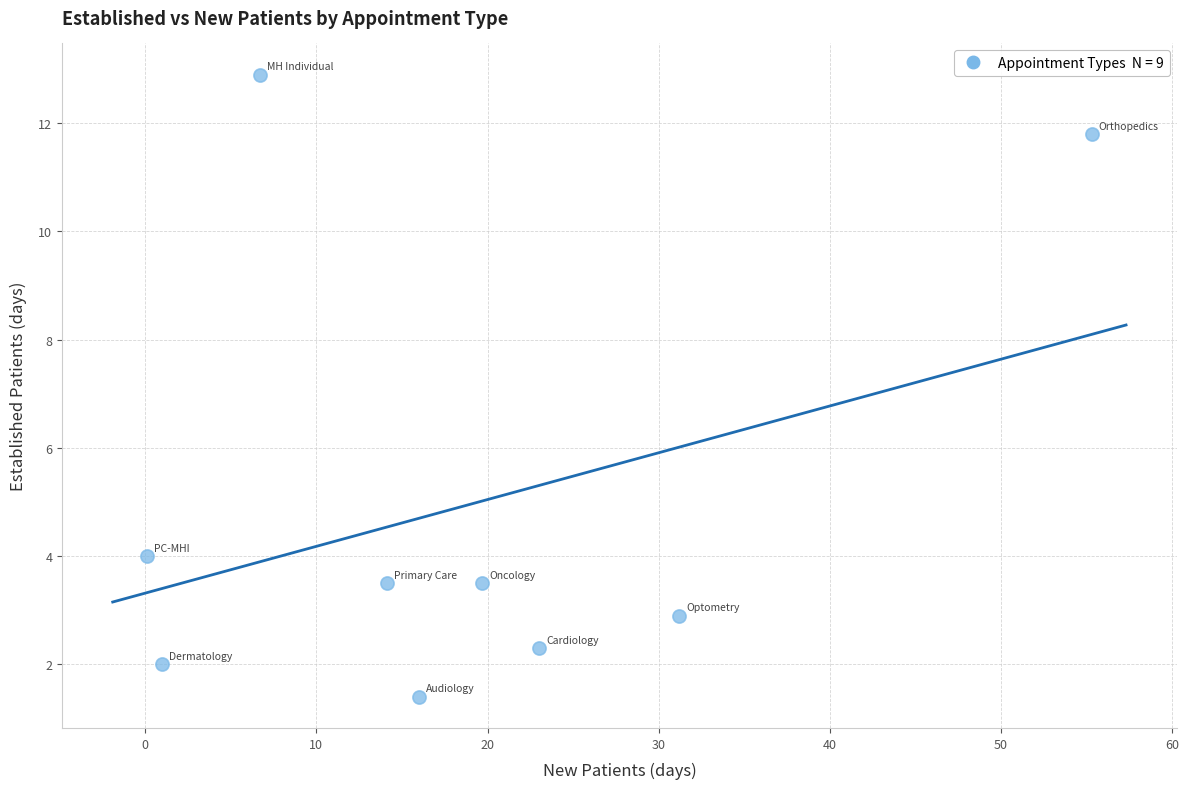

What Y value in the scatter plot is closest to 7?

4.0